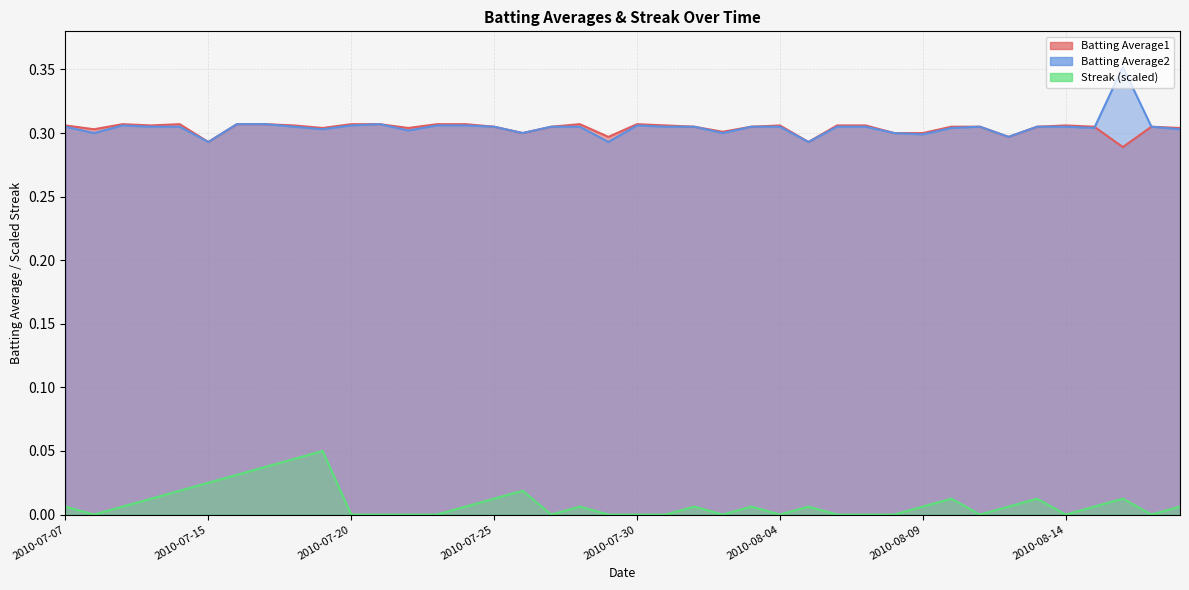

At which category does Streak reach its first local valley?

2010-07-08